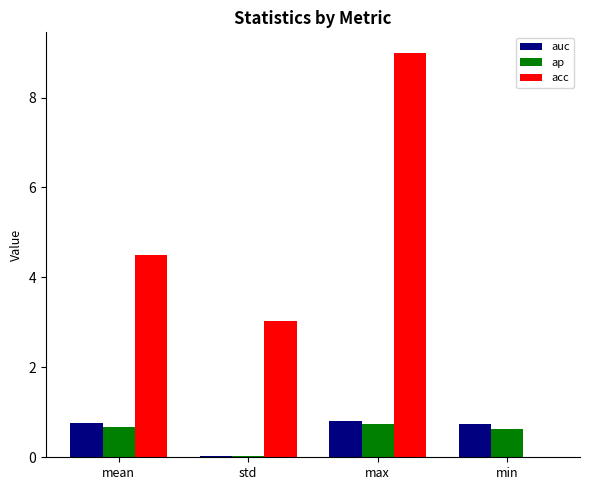

What is the highest value of the ap series?

0.7